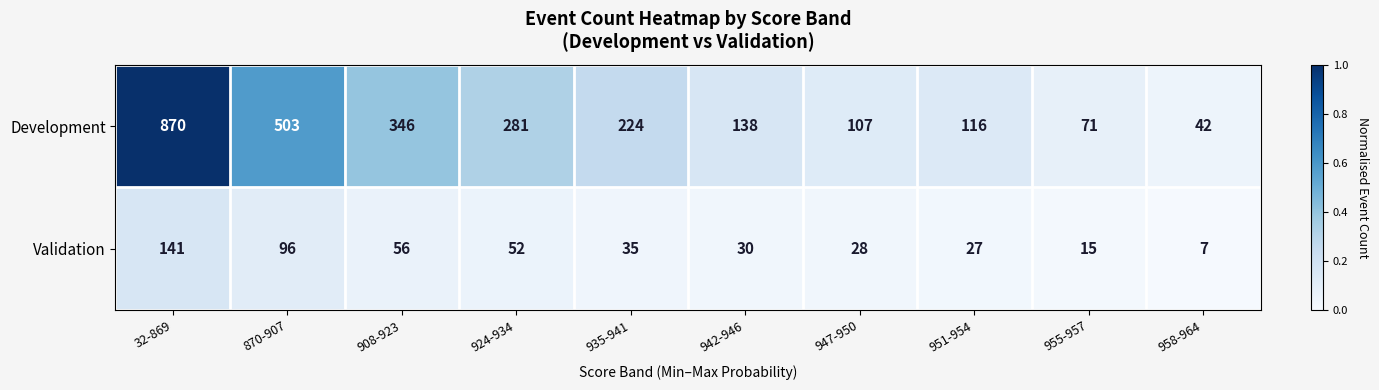

Is it true that Validation equals 46 at 942-946?

False